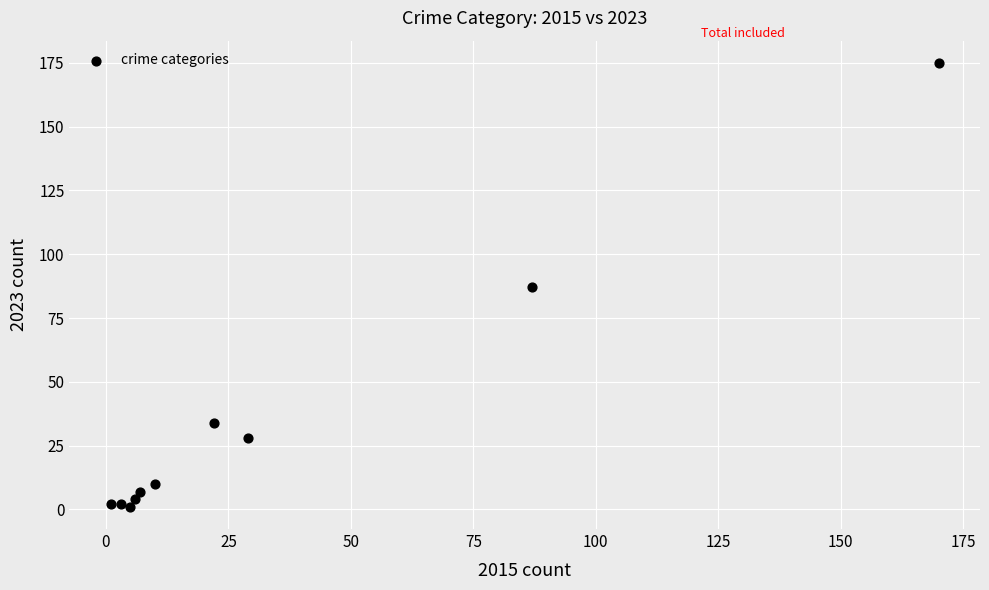

What is the range of Y values (max minus min)?

174